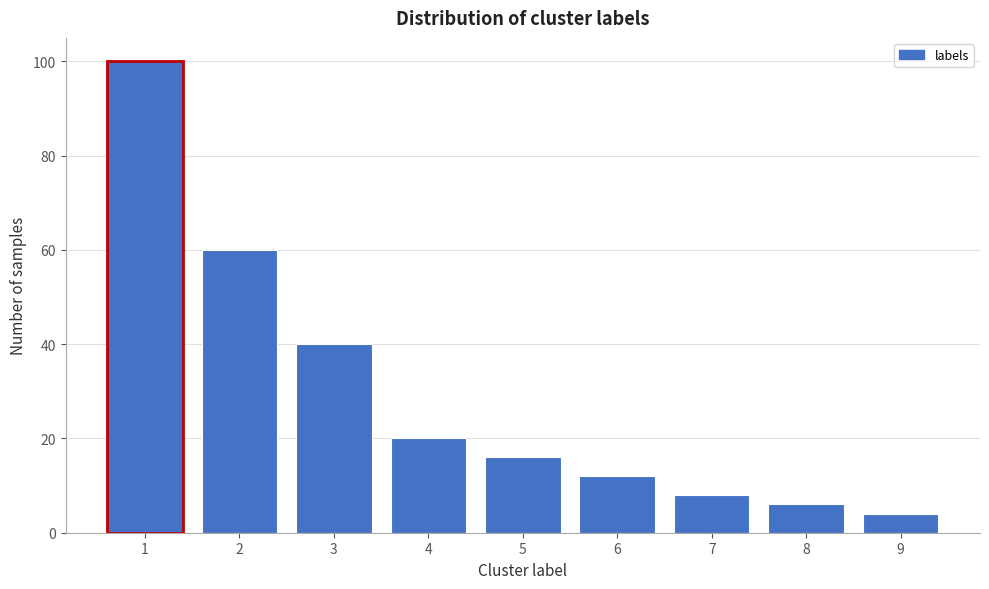

Reading left to right, what are all the values shown in this chart?

100	60	40	20	16	12	8	6	4